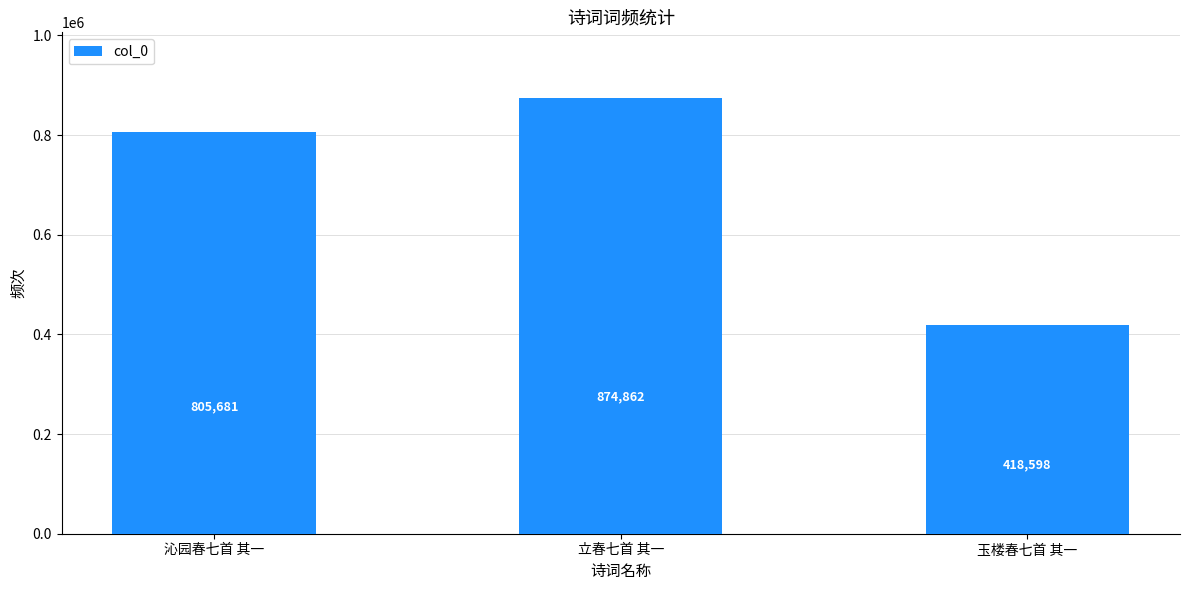

Reading right to left, list all the values displayed in this chart.

玉楼春七首 其一=418598	立春七首 其一=874862	沁园春七首 其一=805681